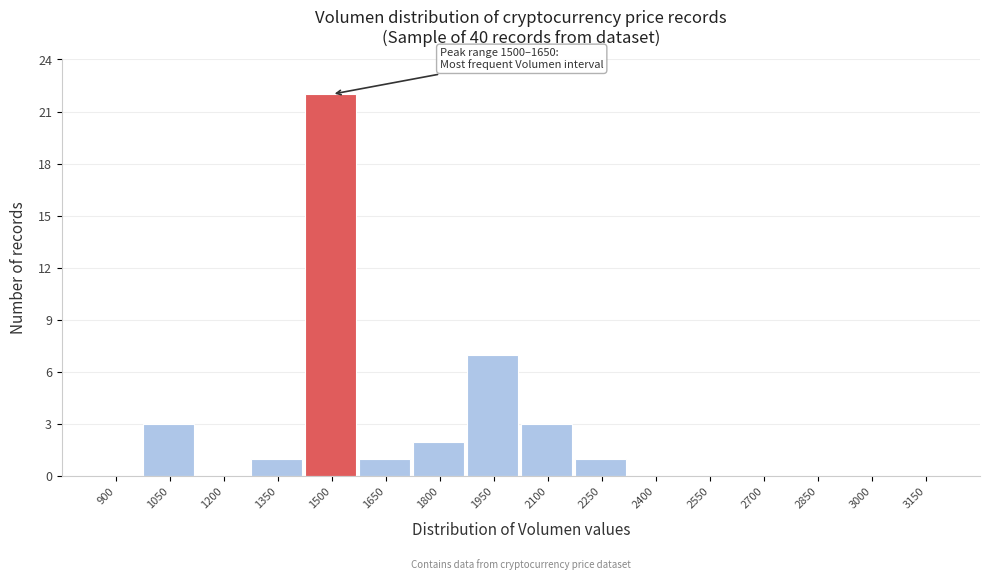

Reading left to right, extract all data points from this chart.

900=0	1050=3	1200=0	1350=1	1500=22	1650=1	1800=2	1950=7	2100=3	2250=1	2400=0	2550=0	2700=0	2850=0	3000=0	3150=0